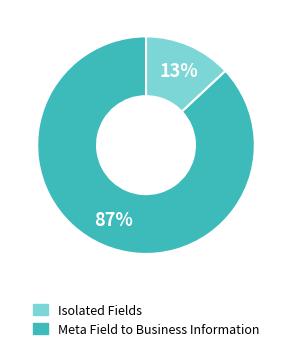

To the nearest percent, what is the average slice percentage?

50%